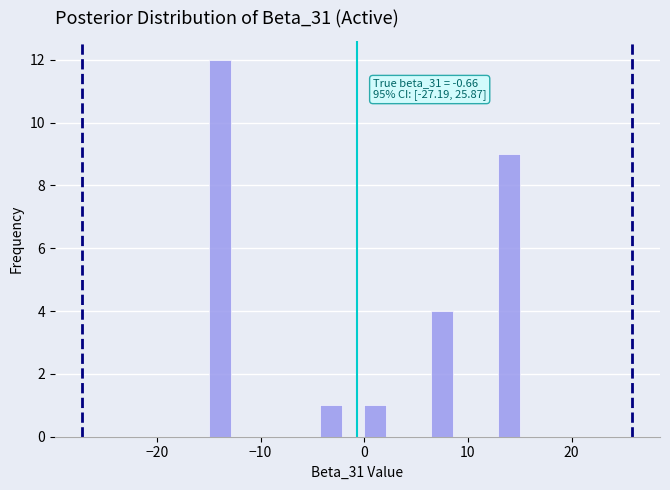

Around what value on the x-axis is the tallest bar? Give the approximate position of its centre, as read against the axis.

-14